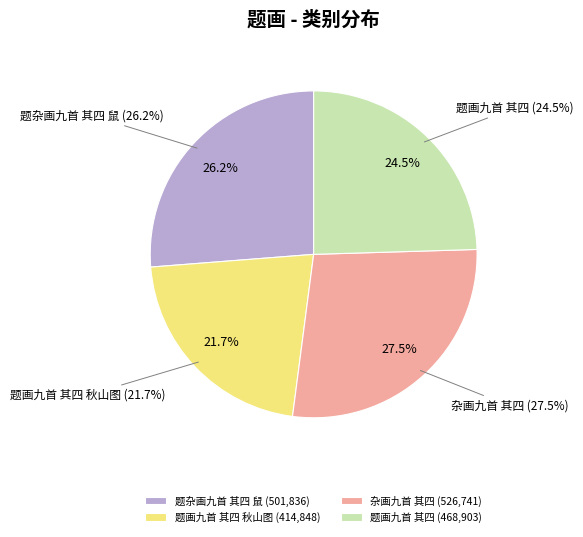

To the nearest percent, what is the average slice percentage?

25%